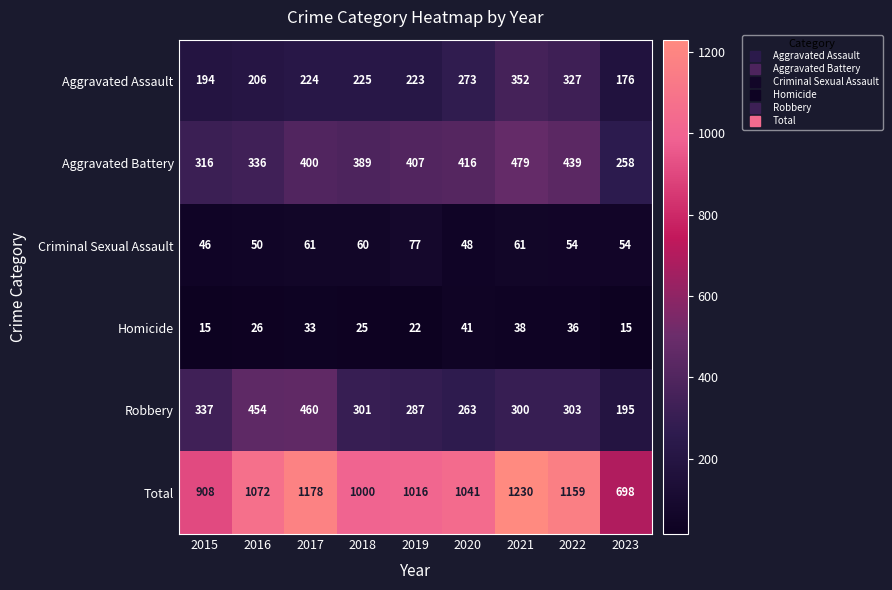

At which category is the sum across all series the highest?

2021